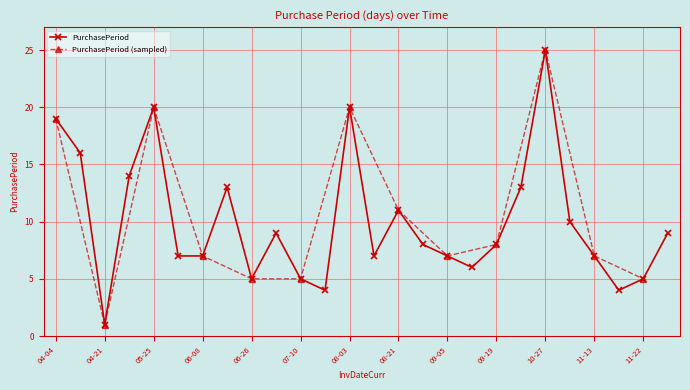

What is the average value?

10